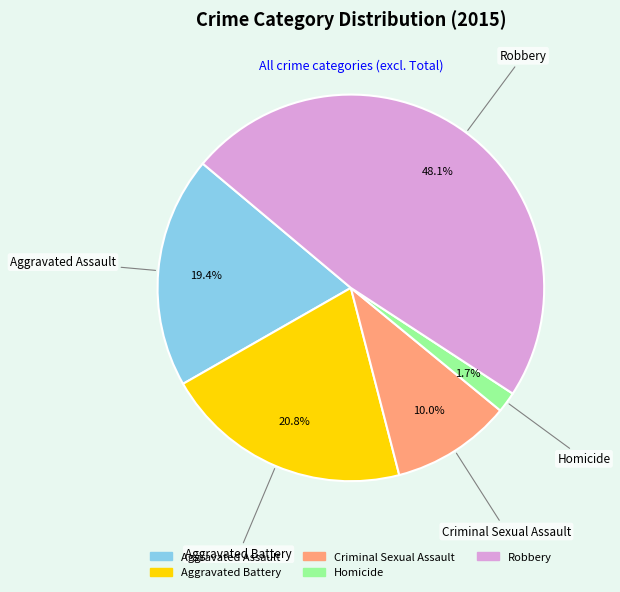

What percentage is NOT represented by Robbery?

51.9%